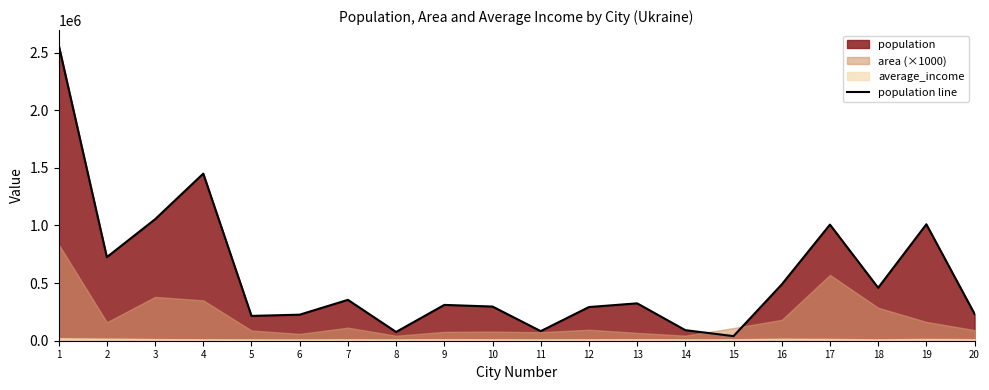

How many values are below 324424?

10